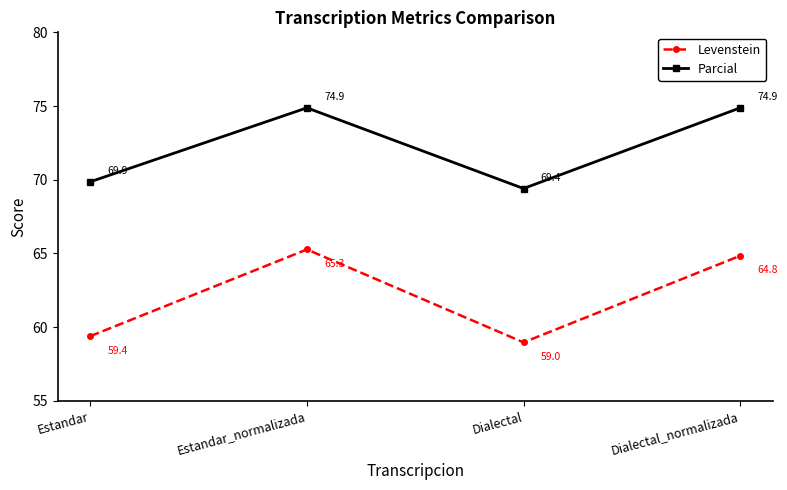

What is the difference between the maximum and minimum values in the Parcial series?

5.5